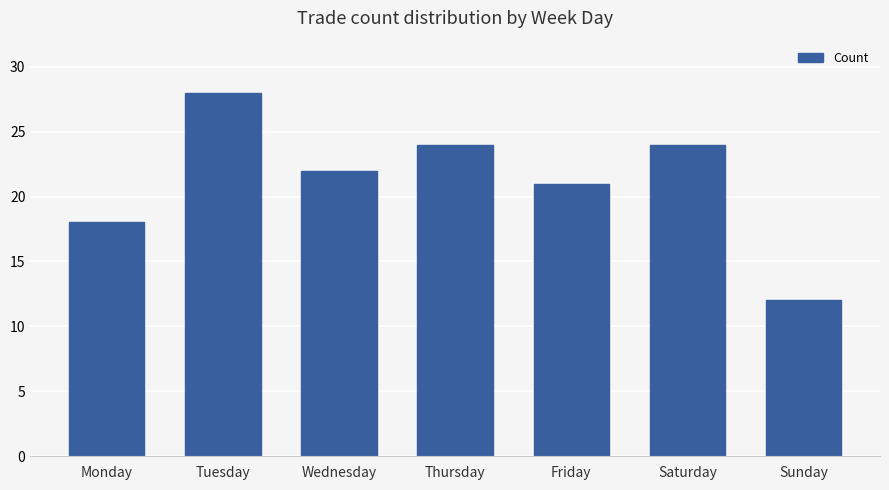

The value at Tuesday is 39. True or false?

False